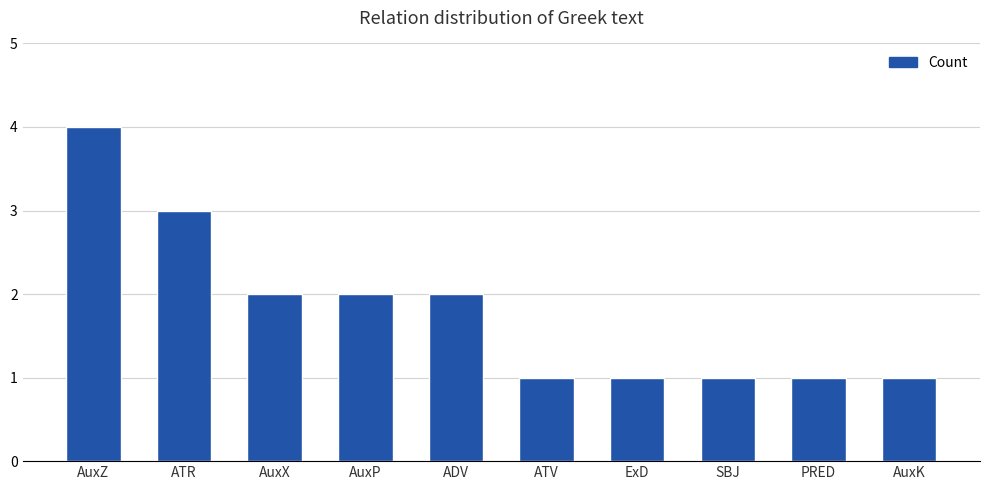

What is the label of the 2nd bar from the right?

PRED